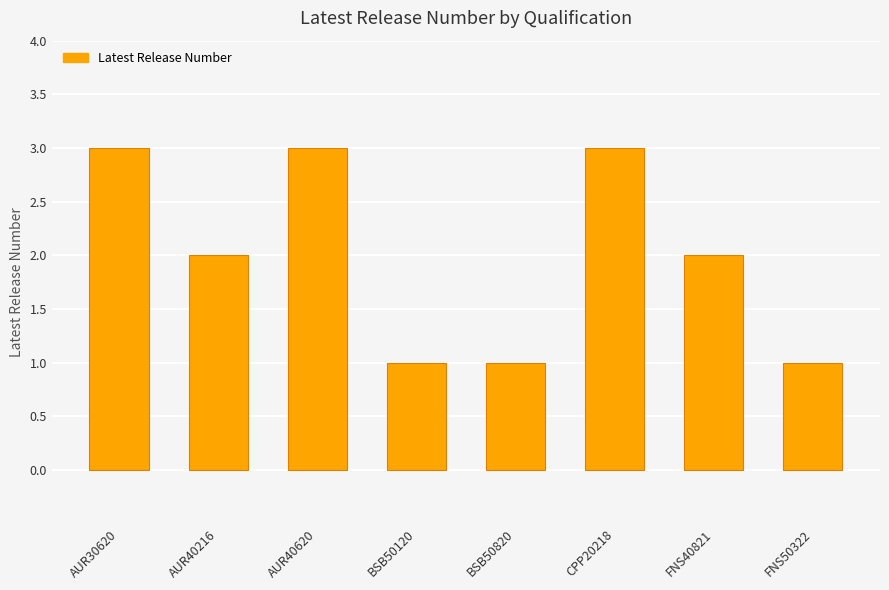

Count the number of categories in the chart.

8